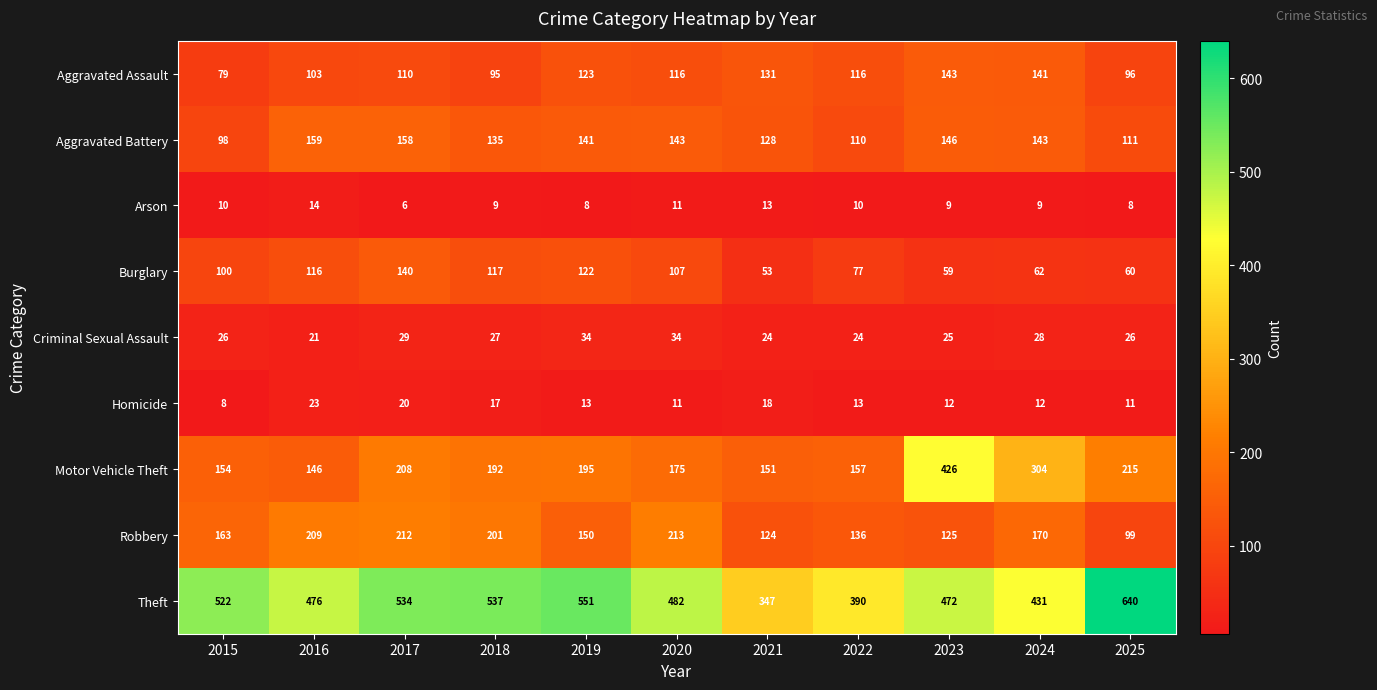

Between 2017 and 2024, which series saw the biggest shift?

Theft